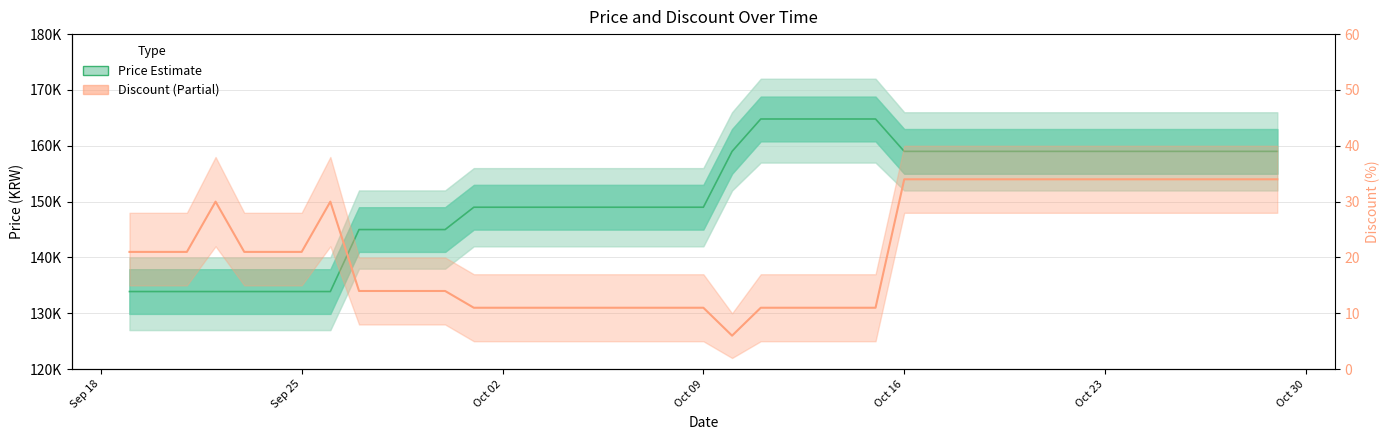

What is the difference between the second highest and minimum values in the Price (Estimate) series?

30900